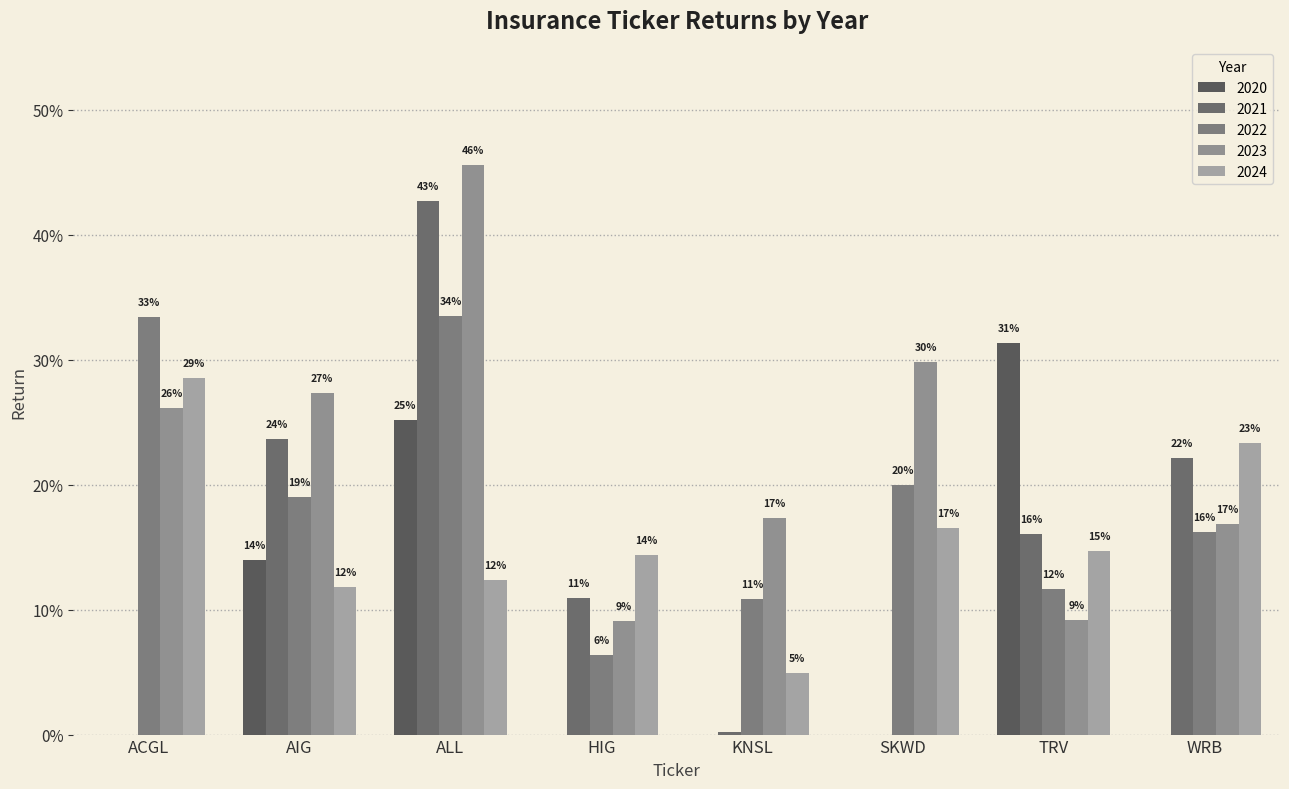

What is the average value of the 2021 series?

0.1